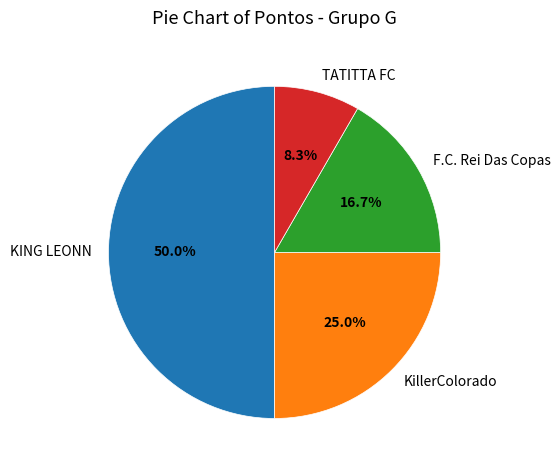

What is the largest slice in the pie chart?

KING LEONN